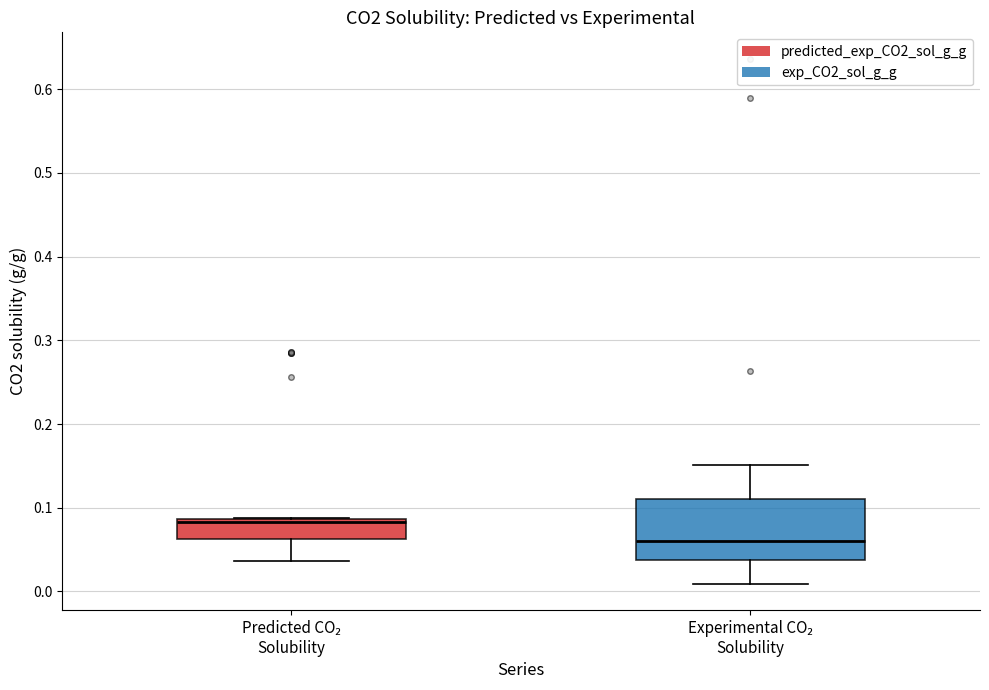

Which box's median line is the lowest?

Experimental CO₂ Solubility